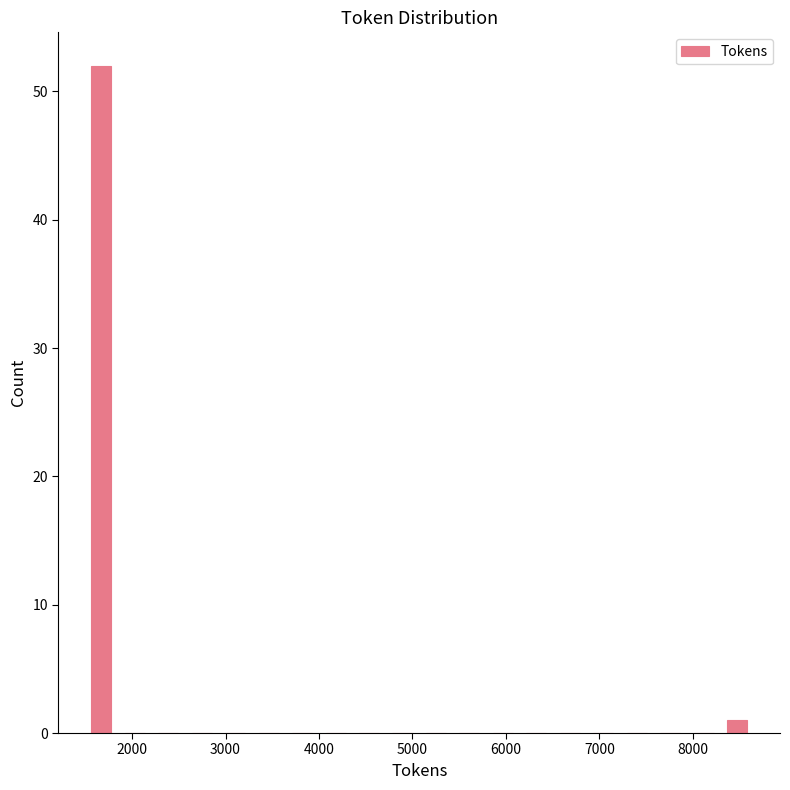

Around what value on the x-axis is the tallest bar? Give the approximate position of its centre, as read against the axis.

1700